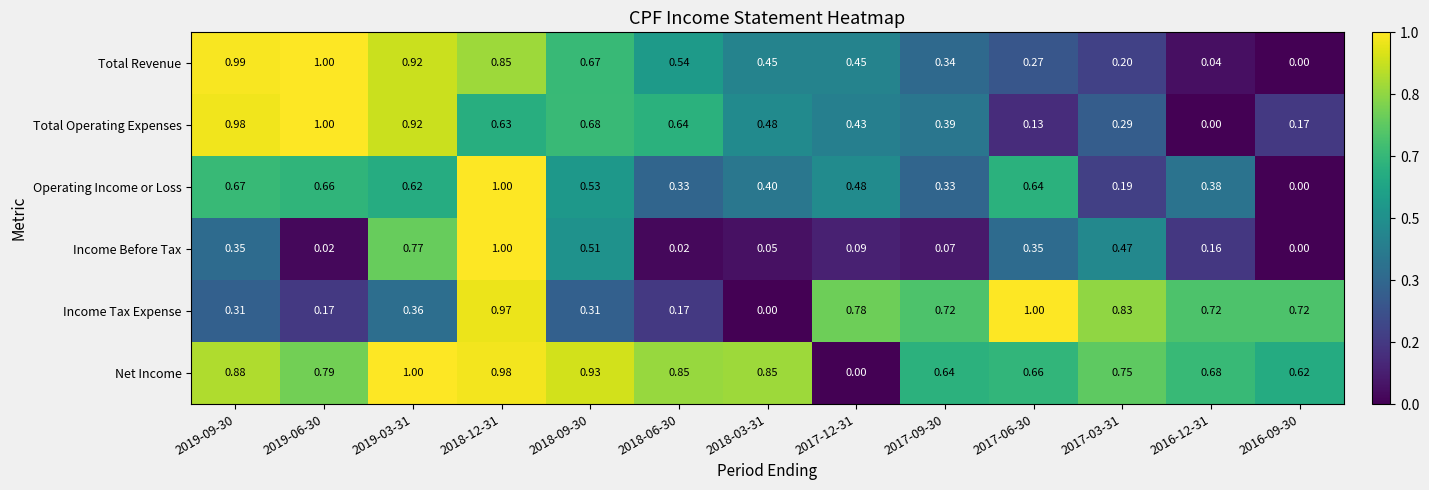

How many values in Total Revenue are above zero?

12